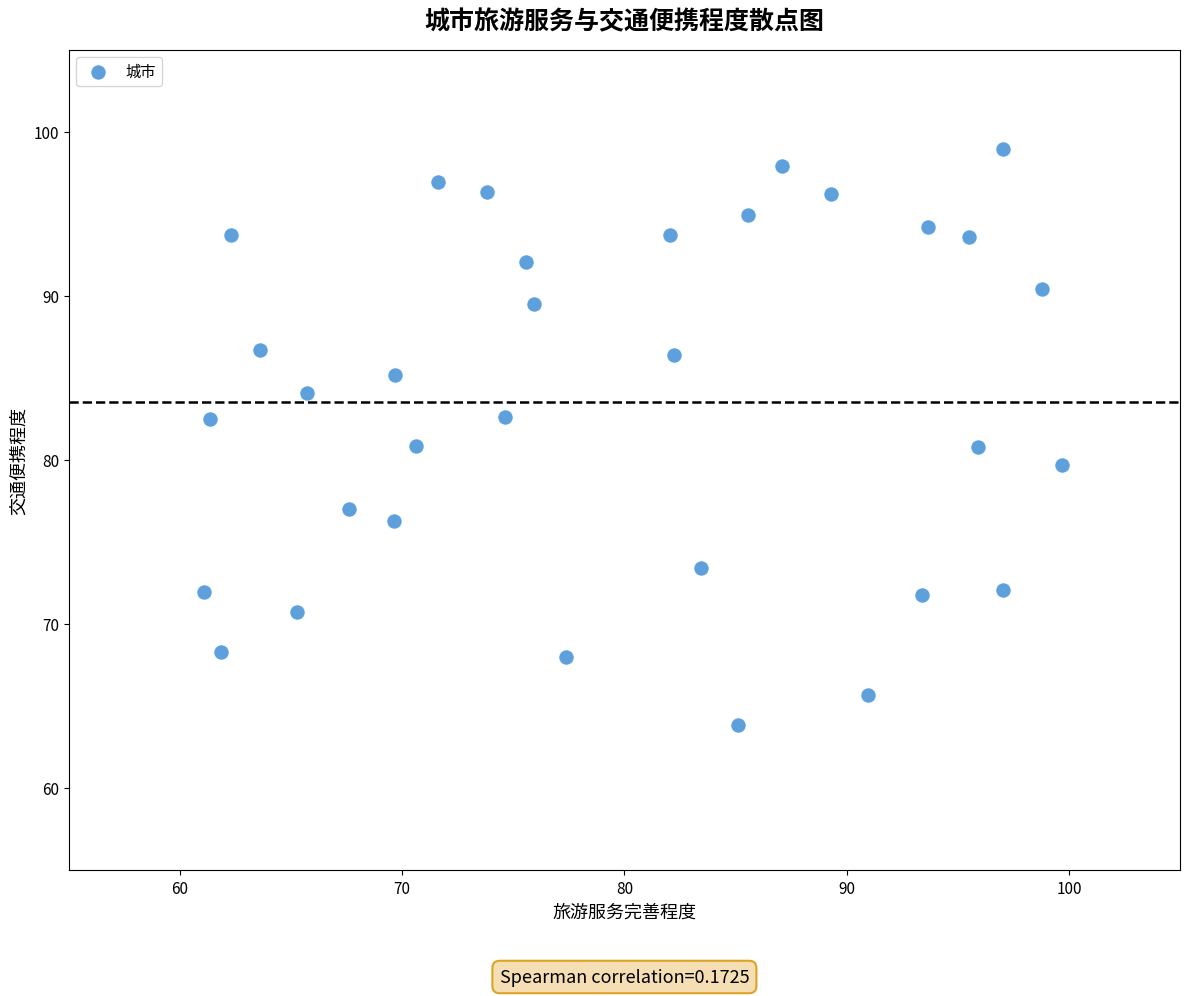

What is the range of Y values (max minus min)?

35.1